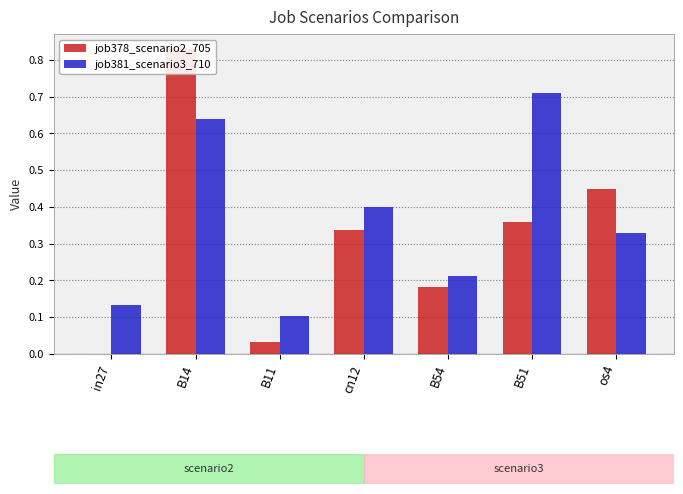

Reading left to right, what are all the values shown in this chart?

job378_scenario2_705: in27=0.0	B14=0.8	B11=0.0	cn12=0.3	B54=0.2	B51=0.4	os4=0.4
job381_scenario3_710: in27=0.1	B14=0.6	B11=0.1	cn12=0.4	B54=0.2	B51=0.7	os4=0.3